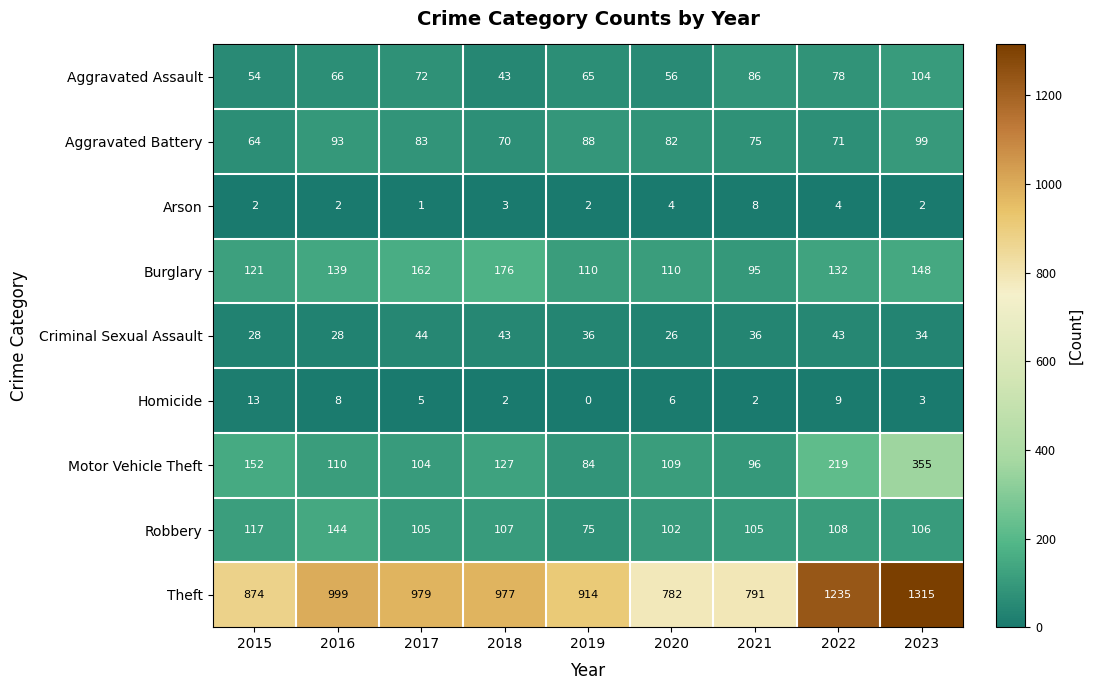

Count the number of data series in this chart.

9